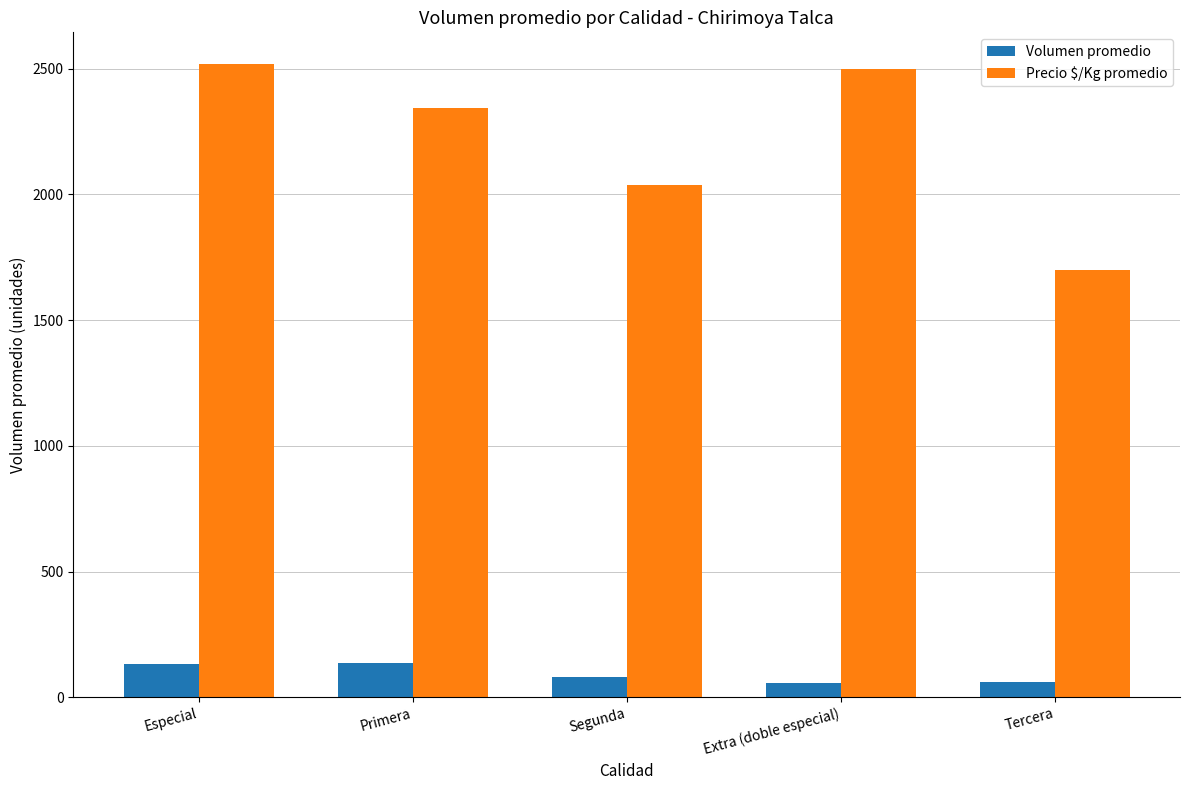

How many groups of bars are there?

5